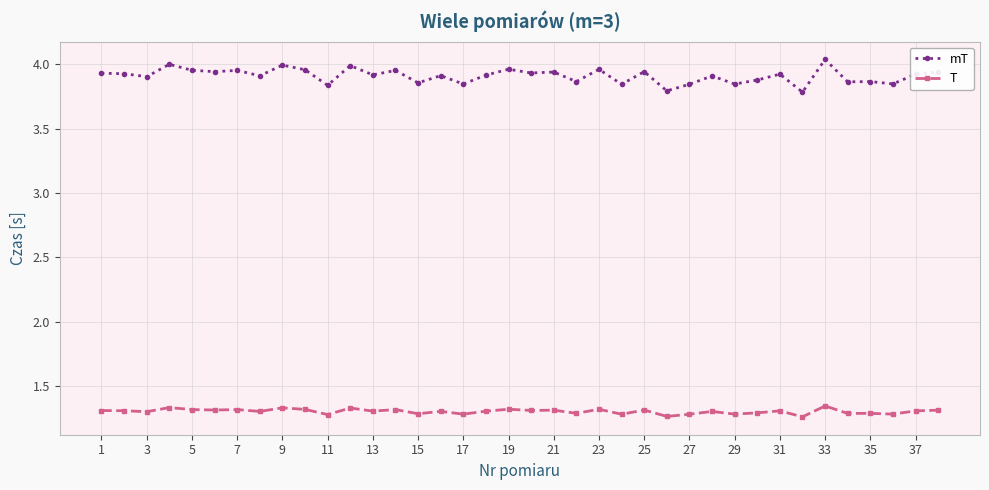

Does the chart have visible grid lines?

Yes